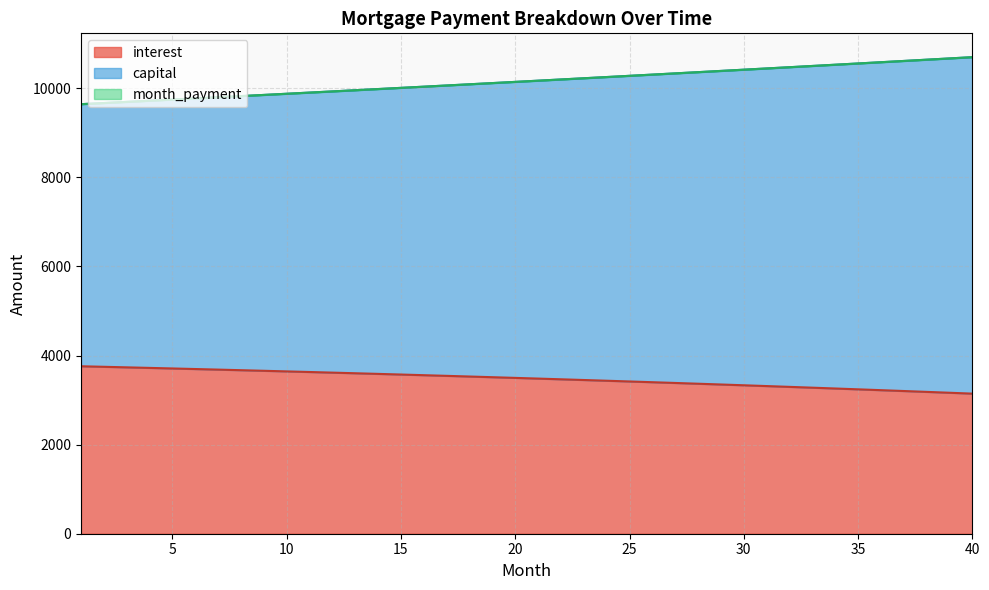

Which series has the widest spread of values?

capital